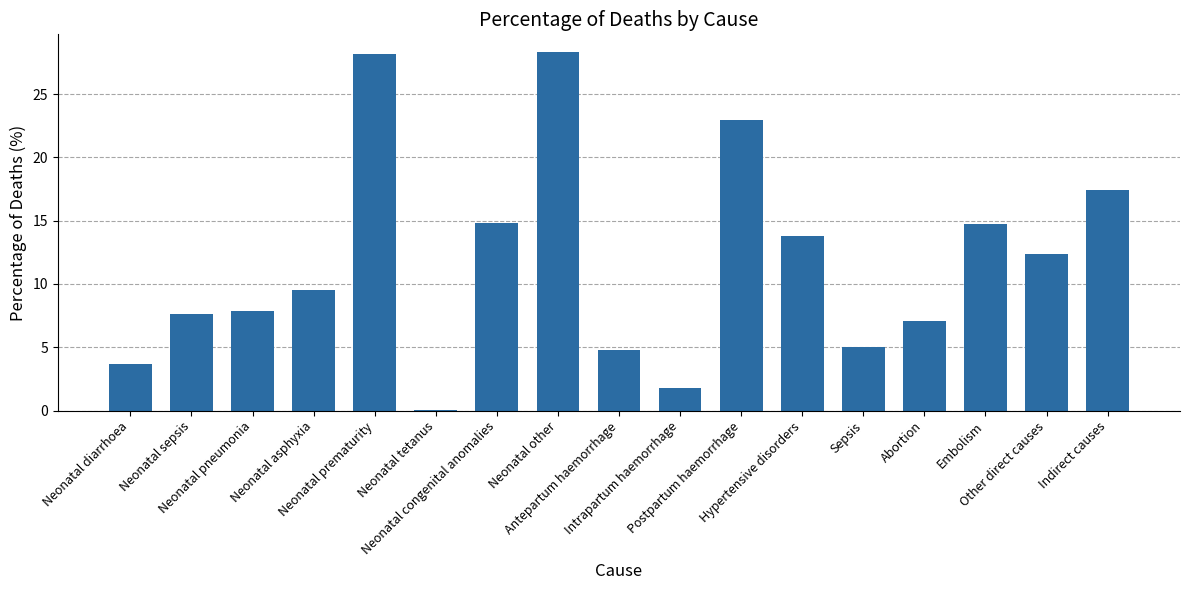

The value at Antepartum haemorrhage is 2.9. True or false?

False